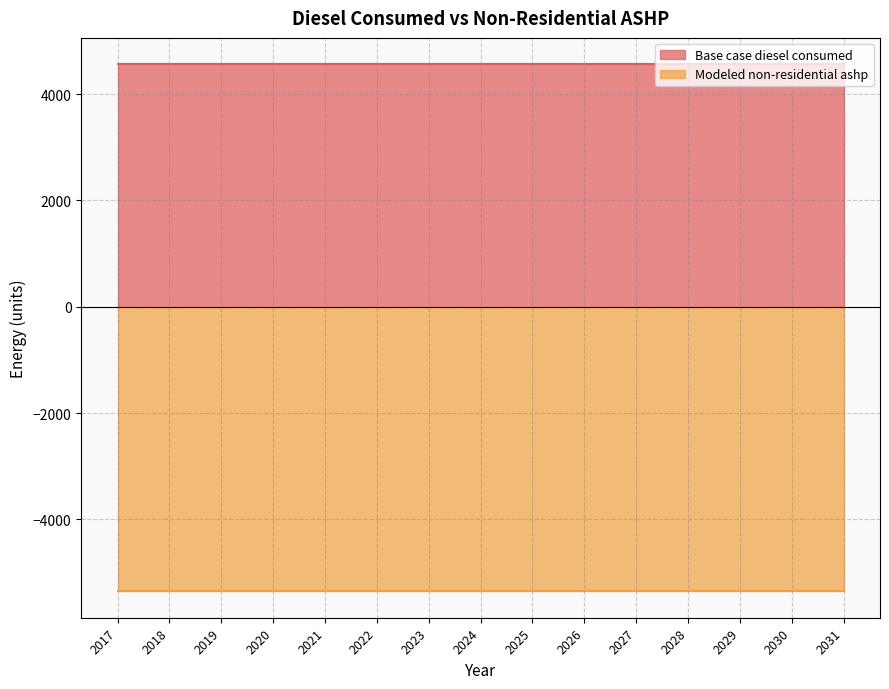

True or false: Base case diesel consumed has a value of 6541.1 at 2019.

False